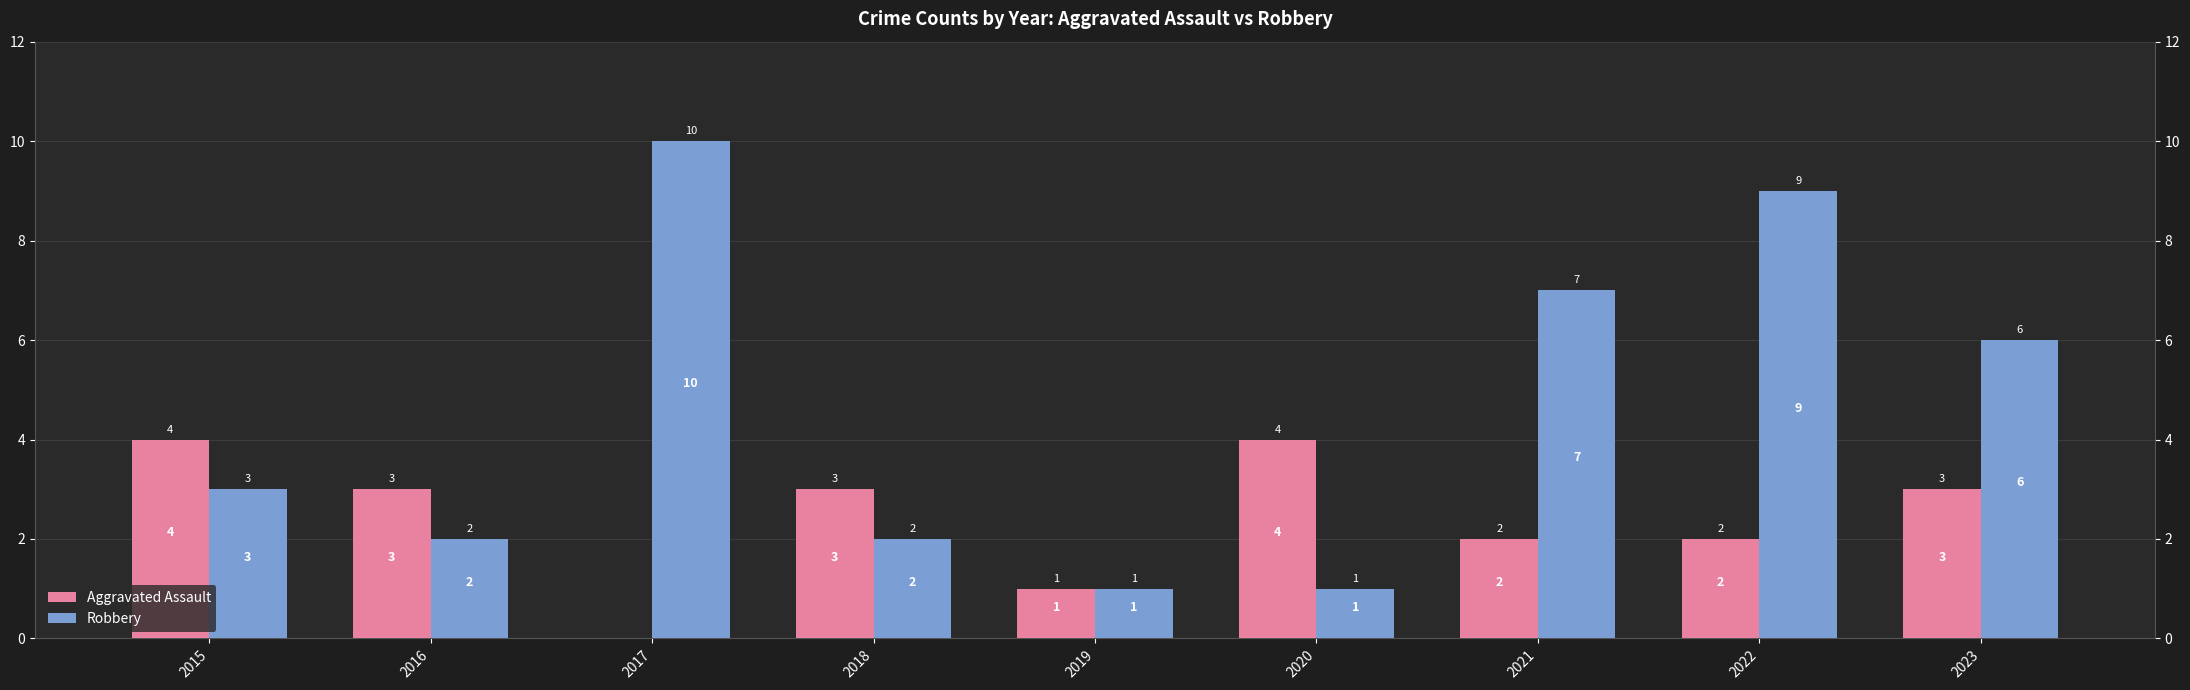

Reading left to right, transcribe all the data shown in this chart.

Aggravated Assault: 4	3	0	3	1	4	2	2	3
Robbery: 3	2	10	2	1	1	7	9	6